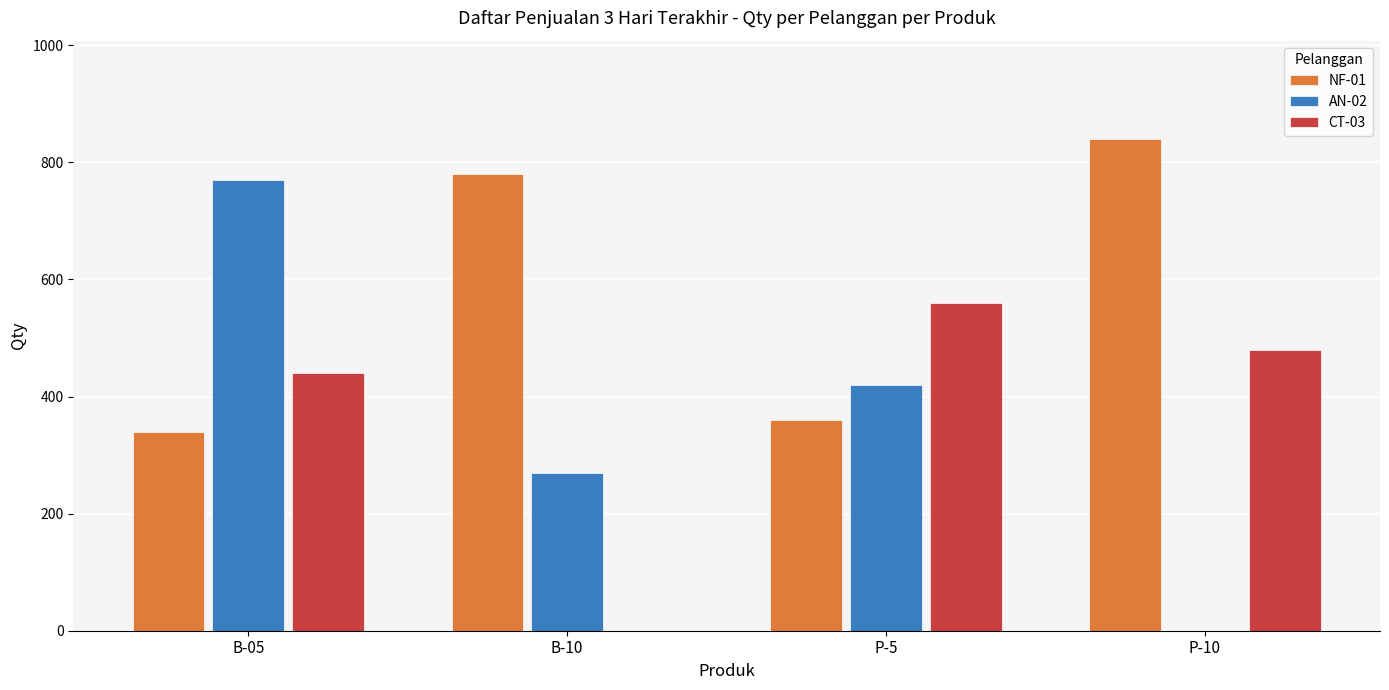

What is the greatest value displayed?

840